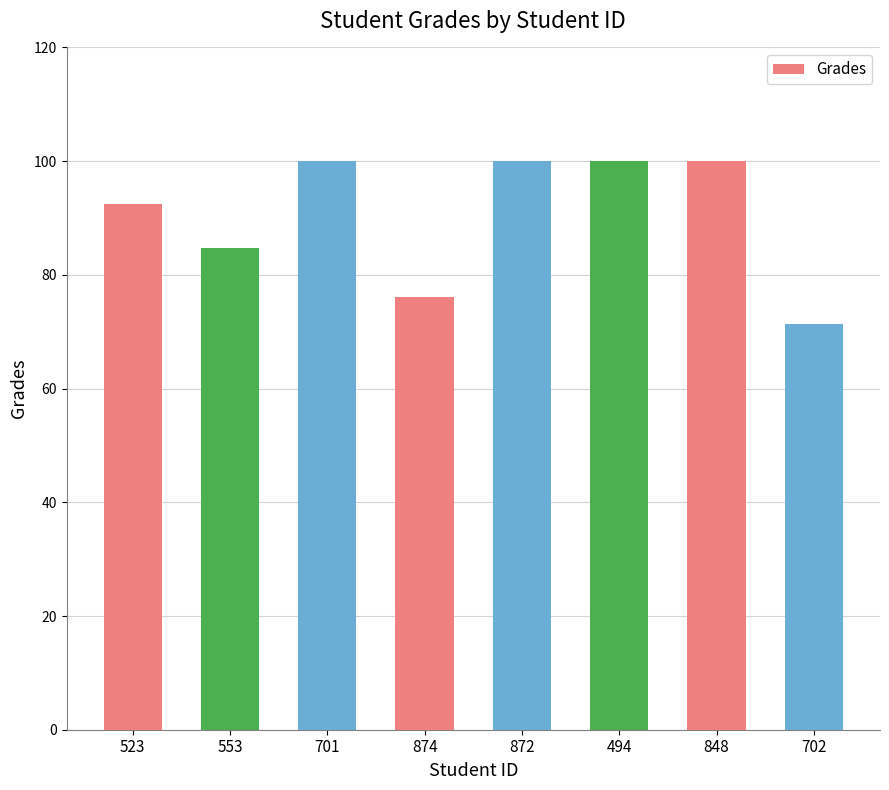

The chart shows a value of 100.0 at 872. True or false?

True